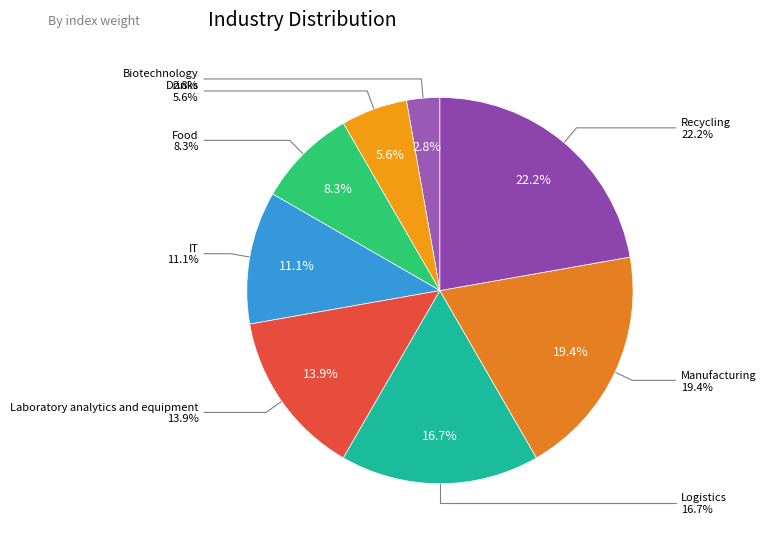

To the nearest percent, what percentage of the pie is Drinks?

6%